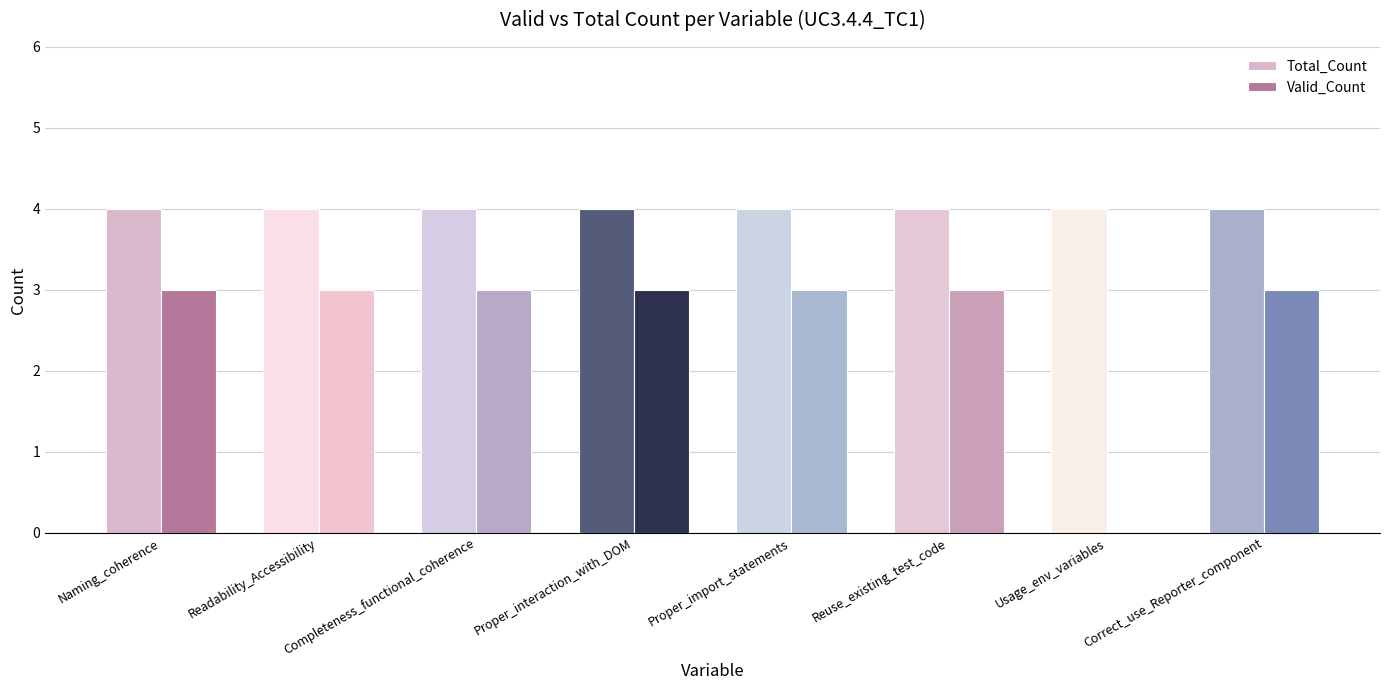

Which series has the largest total across all categories?

Total_Count